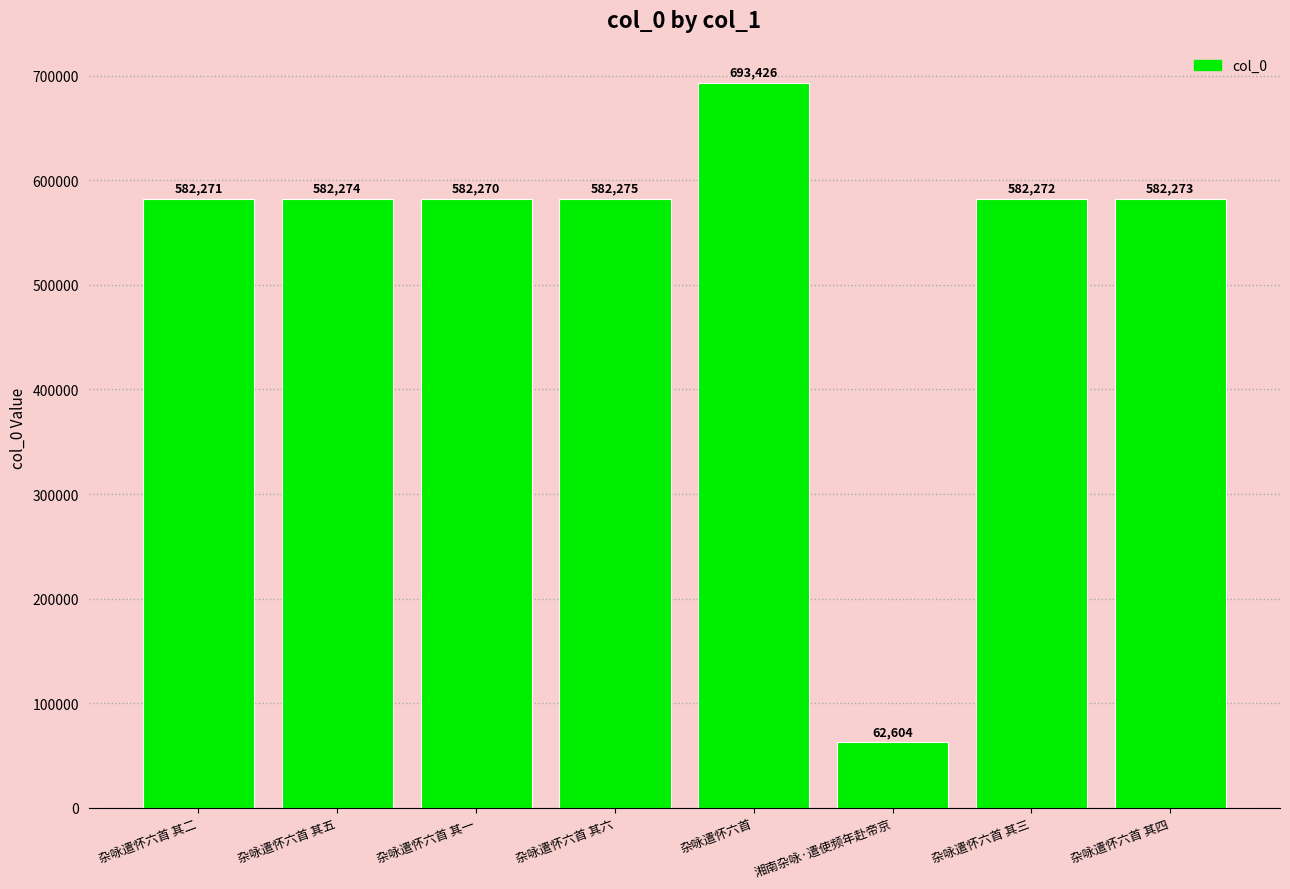

The chart shows a value of 897150 at 杂咏遣怀六首 其四. True or false?

False